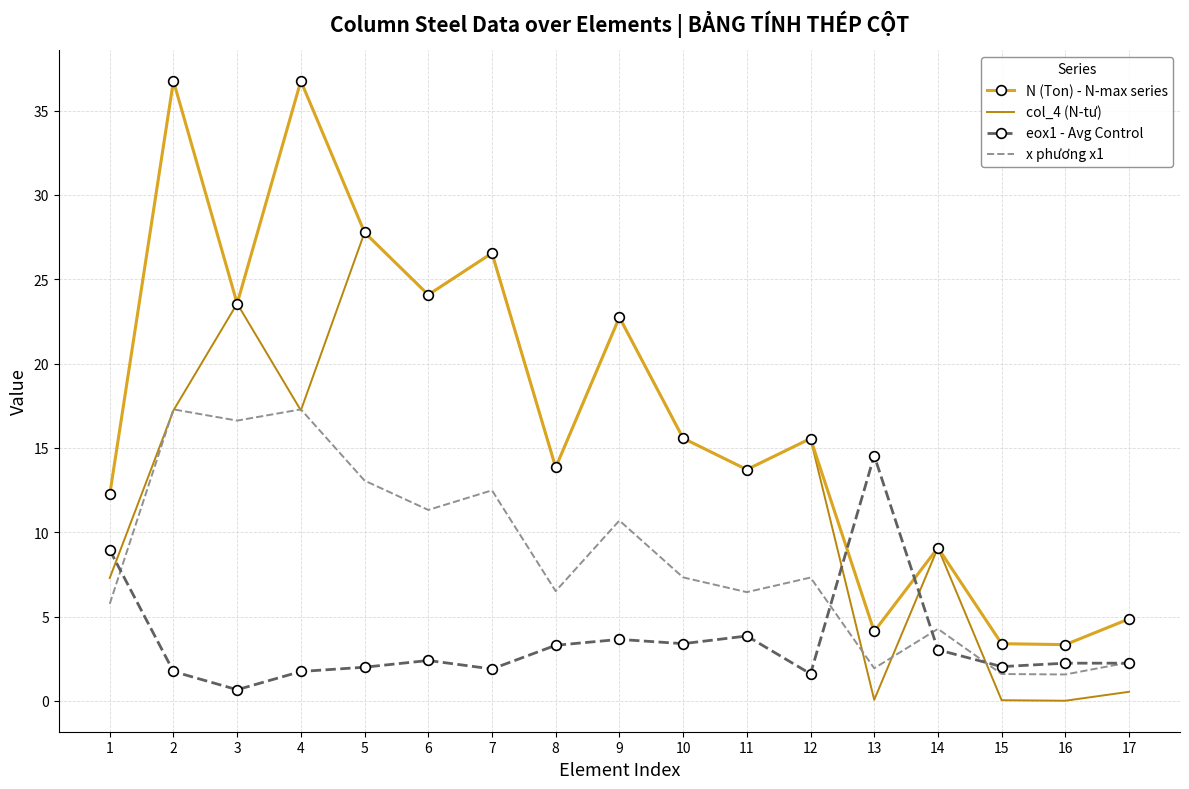

List the series in order of their peak value, highest first.

N (Ton) - N-max series, col_4 (N-tư), x phương x1, eox1 - Avg Control